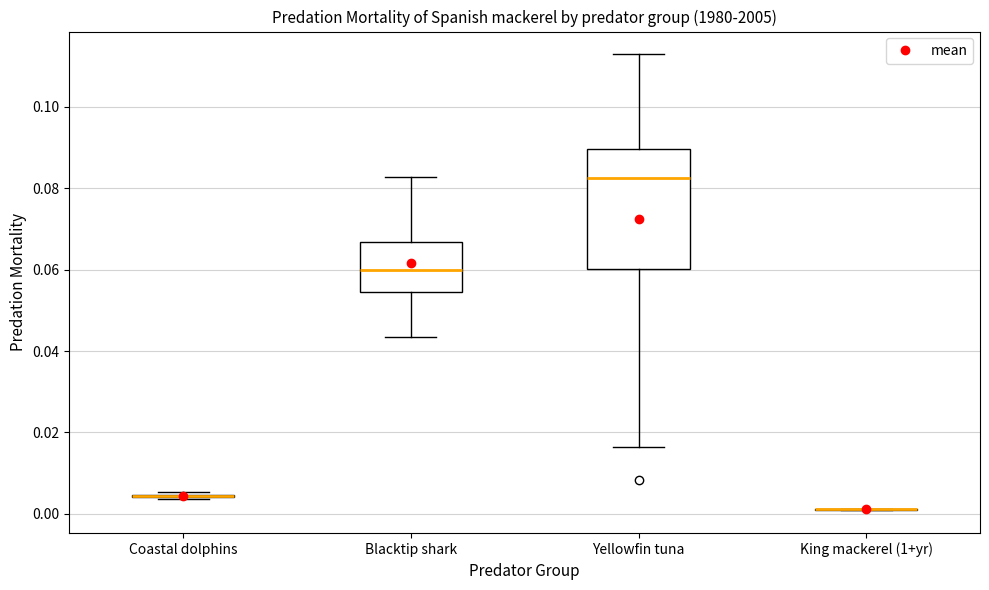

Reading left to right, read every box against the y-axis: the position of its median line, the range the box covers, and the ends of its whiskers. The values are not printed on the chart, so give them approximately, as read against the axis.

Coastal dolphins: box collapsed to a line at 0.004, whiskers 0.004 to 0.006
Blacktip shark: median 0.060, box 0.054 to 0.066, whiskers 0.044 to 0.082
Yellowfin tuna: median 0.082, box 0.060 to 0.090, whiskers 0.016 to 0.112
King mackerel (1+yr): box collapsed to a line at 0.002, whiskers 0.000 to 0.002